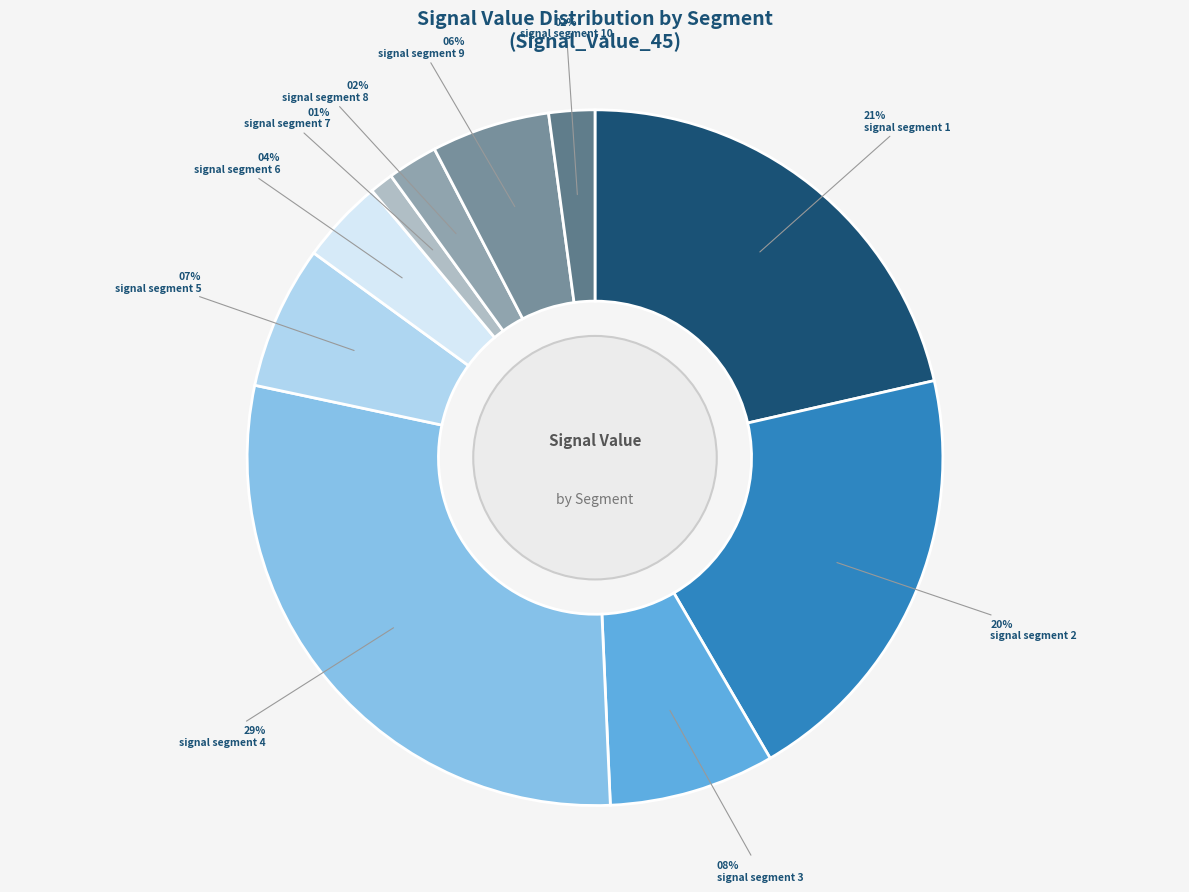

Is it true that signal segment 1 is 21% of the pie?

True